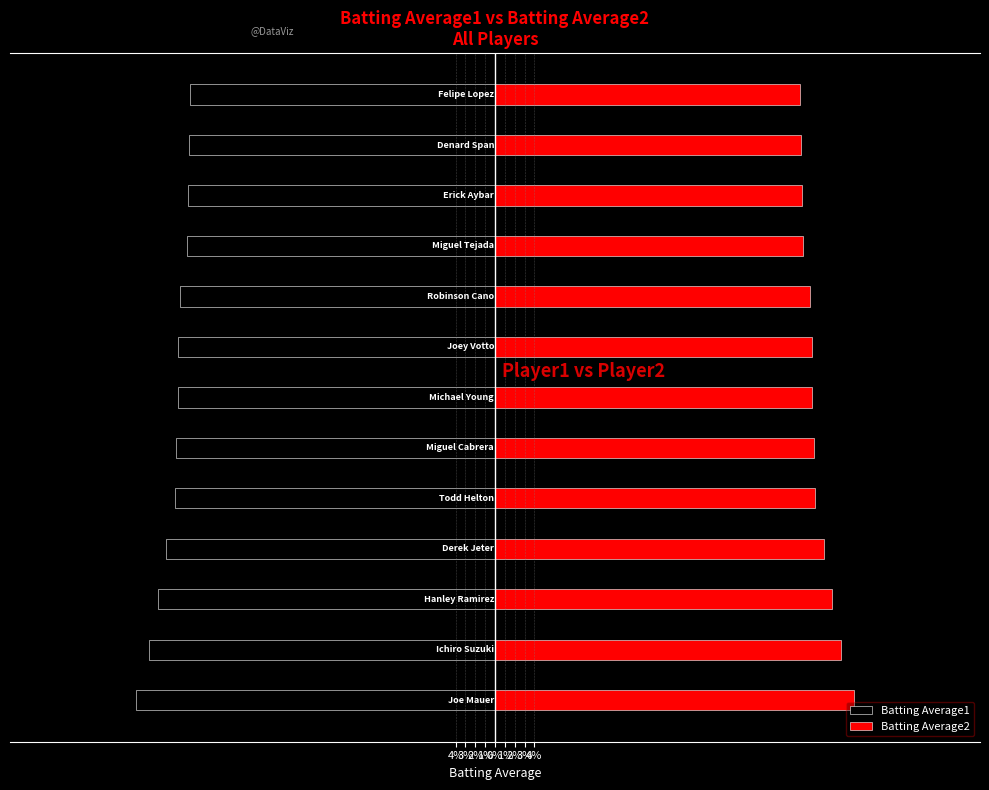

How many bars are there in each group?

2